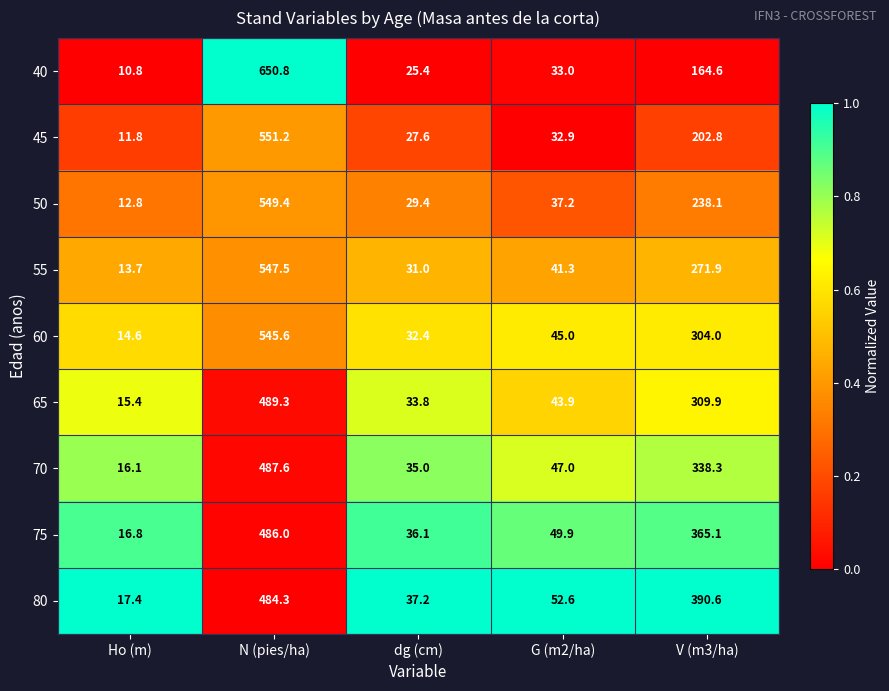

At which category is the sum across all series the highest?

N (pies/ha)